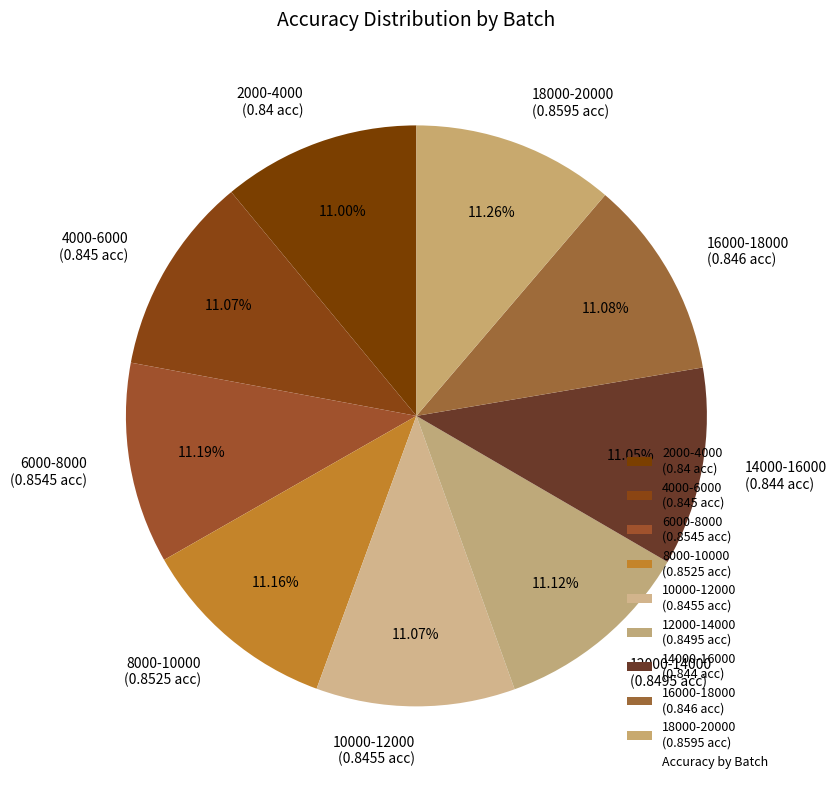

How many segments does this pie chart have?

9